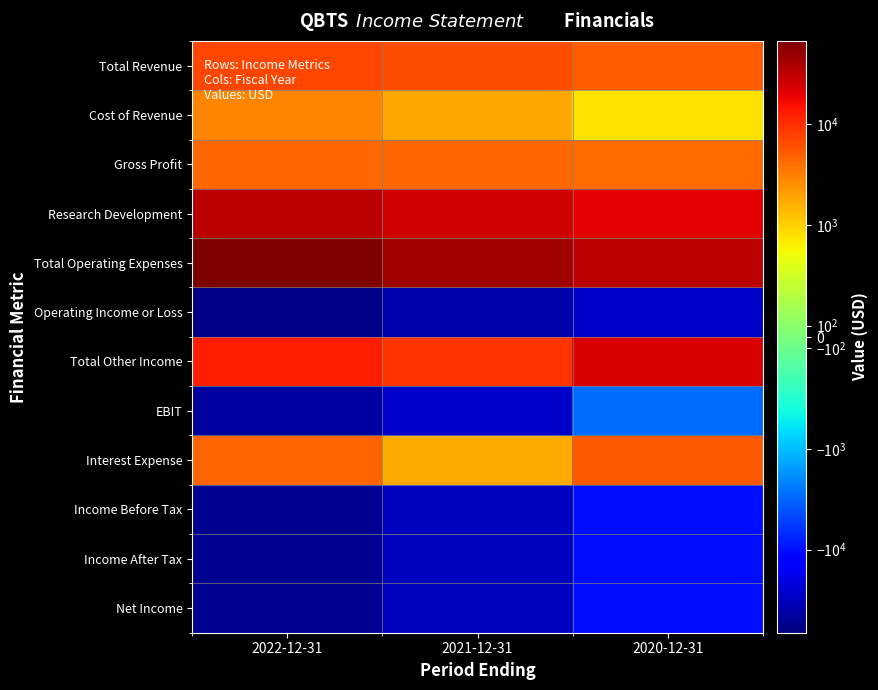

Which label corresponds to the largest value in the chart?

2022-12-31